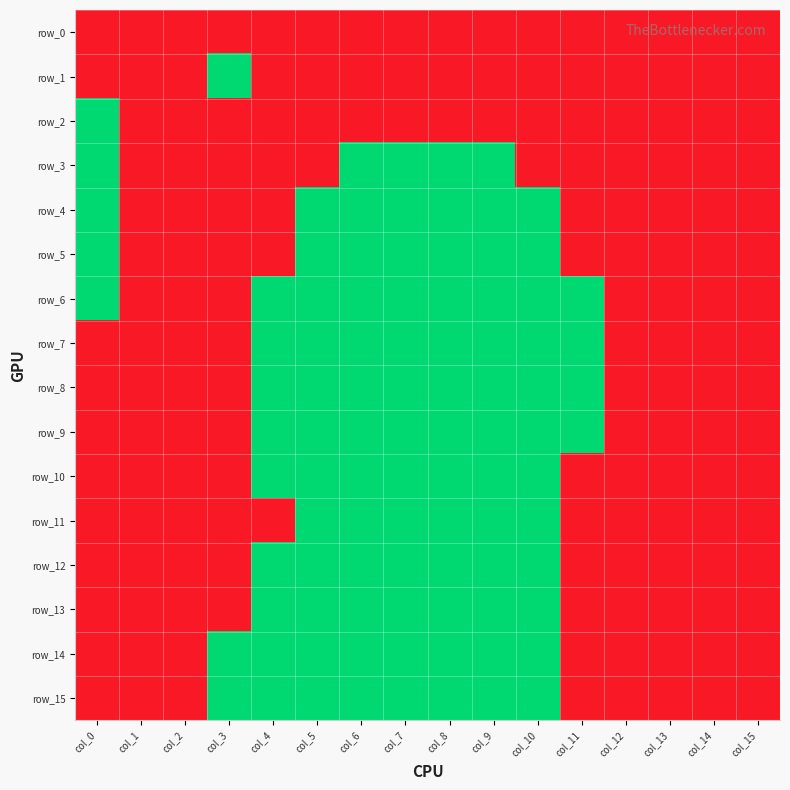

What is the total value across all series at col_4?

9